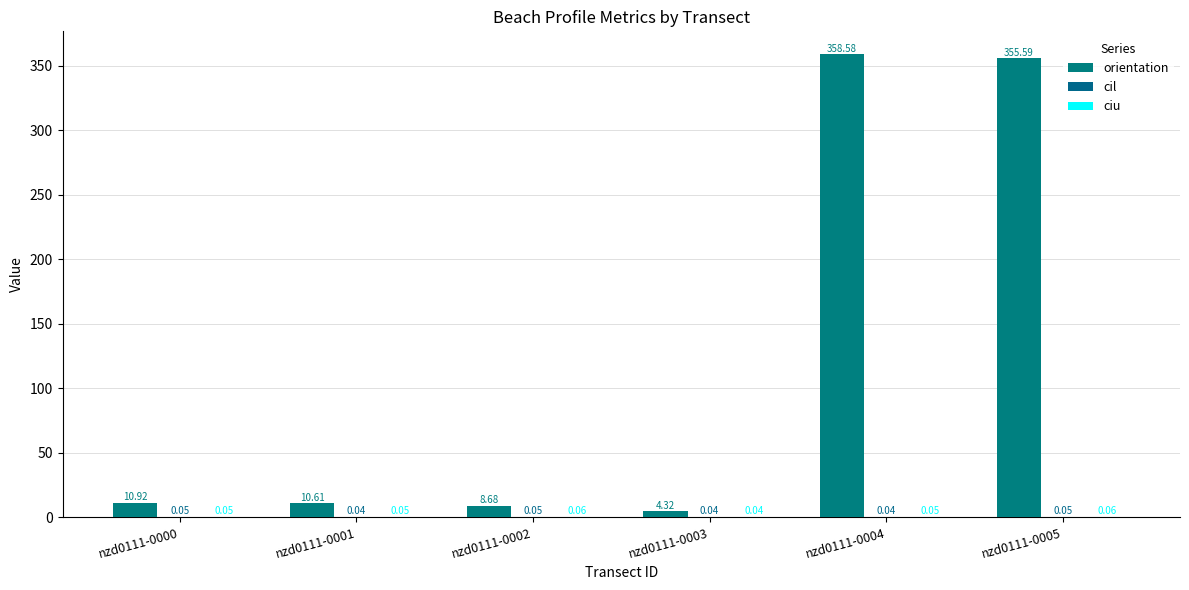

Does the chart contain stacked bars?

No